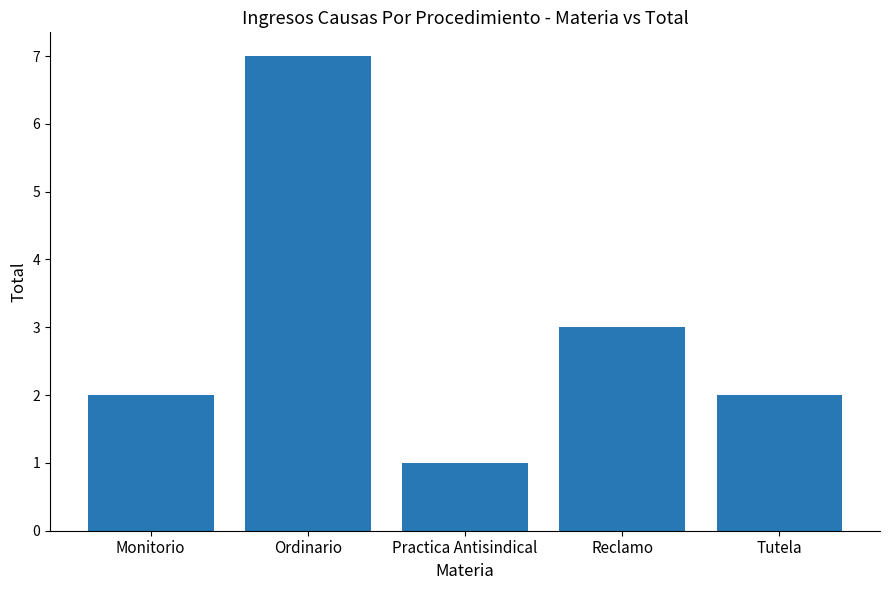

How many categories are shown in the chart?

5